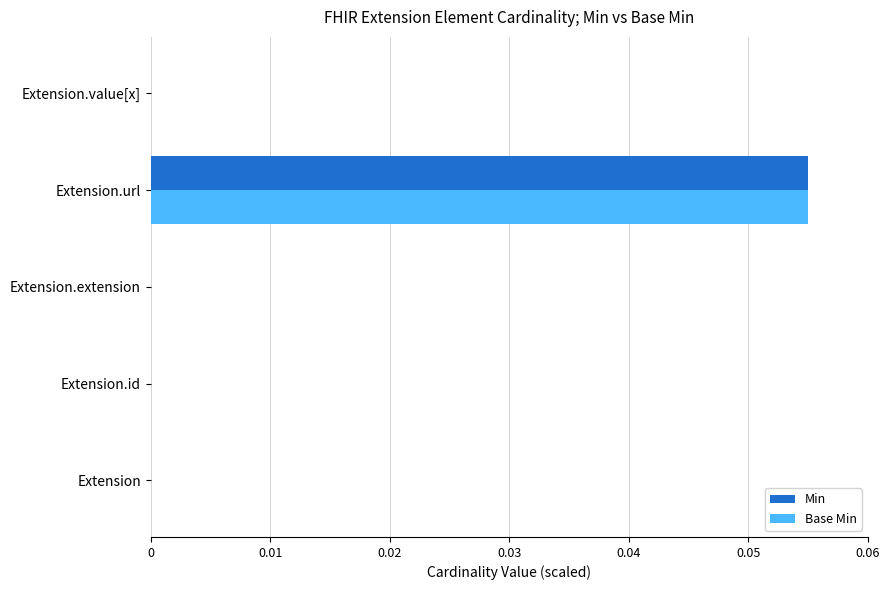

Is it true that Base Min equals 0.0 at Extension.value[x]?

True